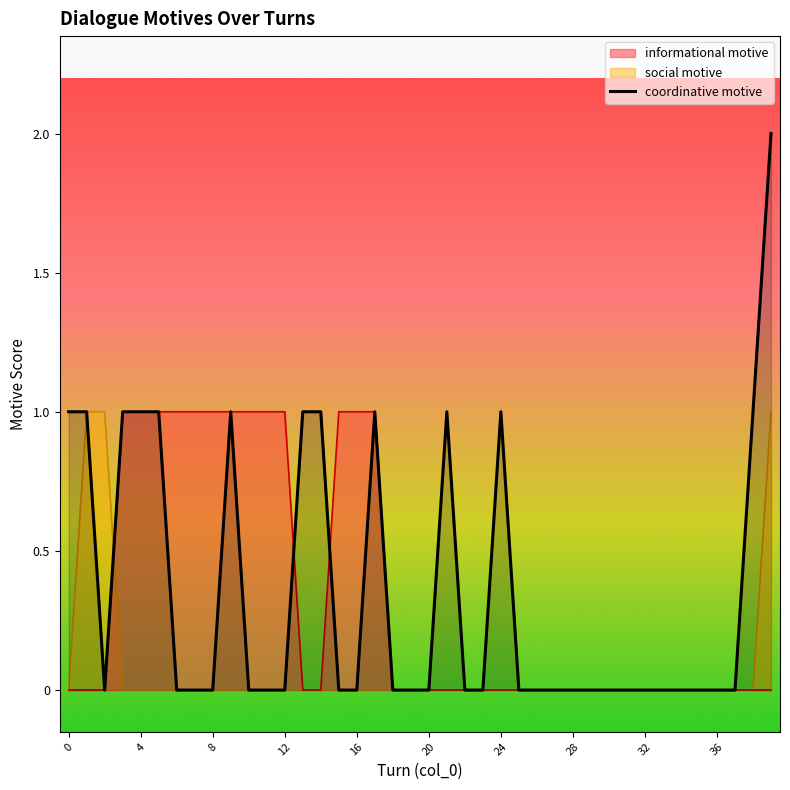

Between 16 and 21, which is larger?

21